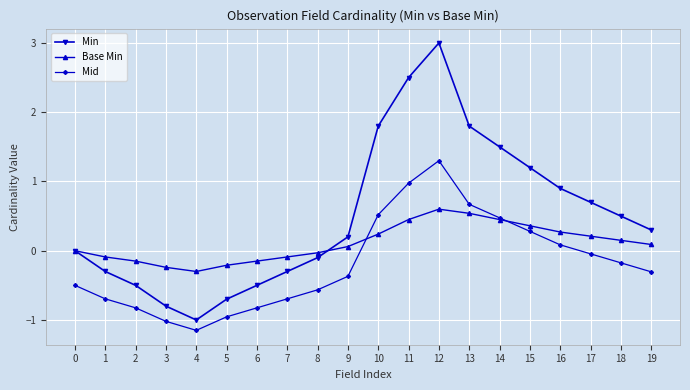

What is the difference between the highest and lowest values at 3?

0.8